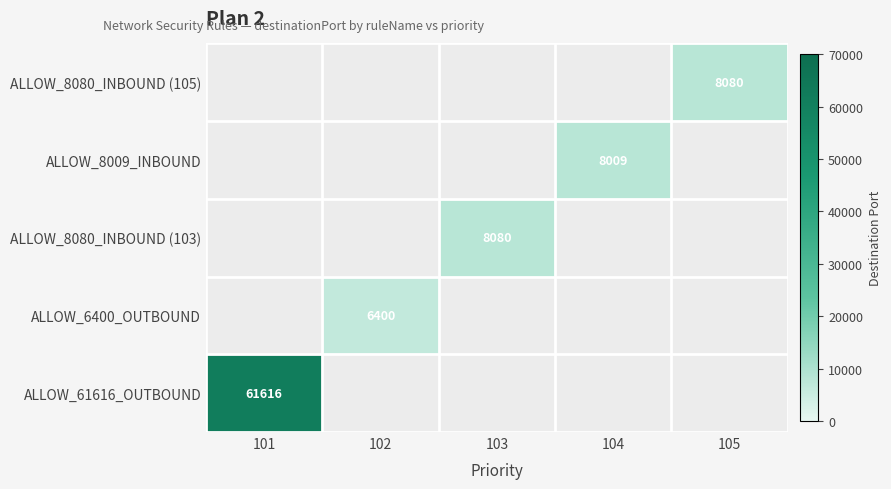

List the labels in order of ALLOW_6400_OUTBOUND value, smallest first.

101, 102, 103, 104, 105